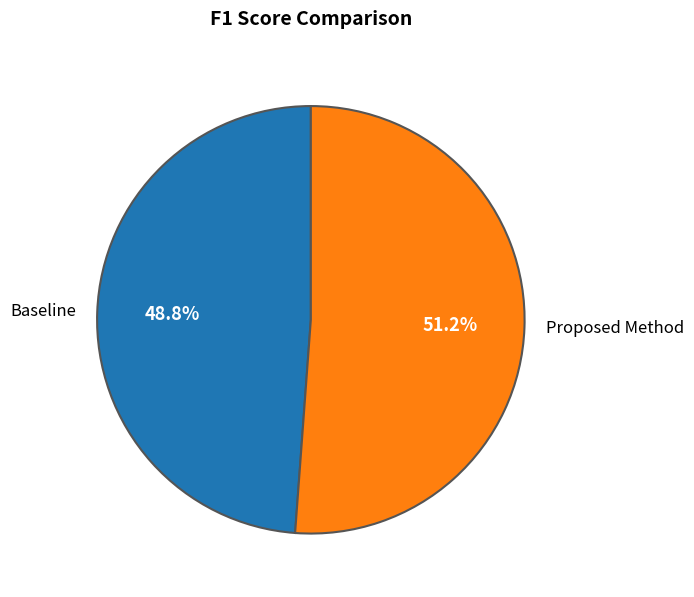

Between Baseline and Proposed Method, which is larger?

Proposed Method